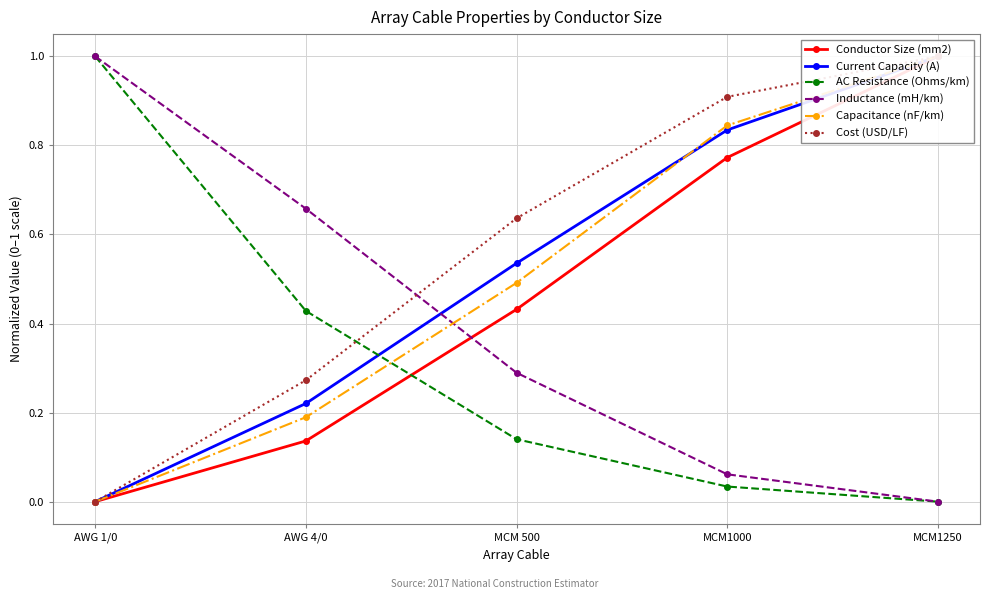

What is the difference between the second highest and minimum values in the Conductor Size (mm2) series?

0.8